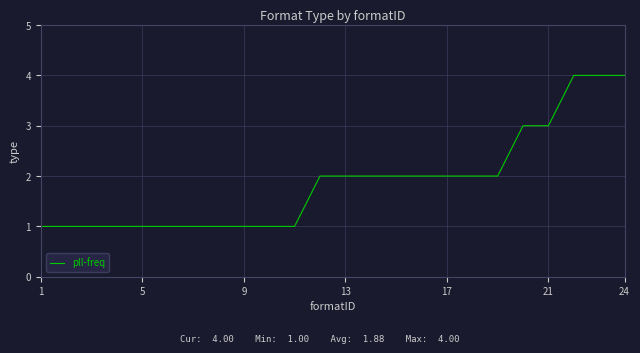

What is the greatest value displayed?

4